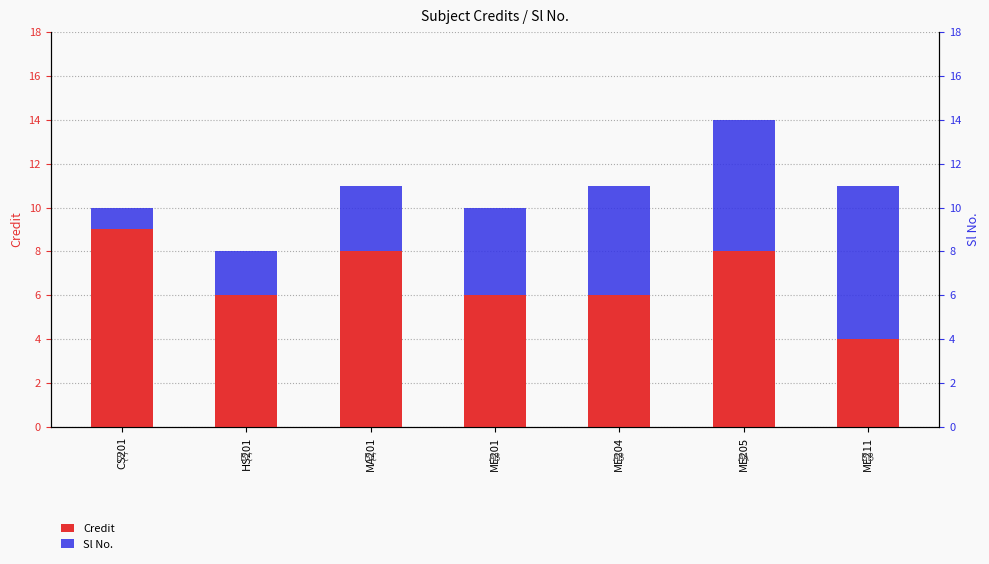

How many data points in Sl No. are above 4?

3